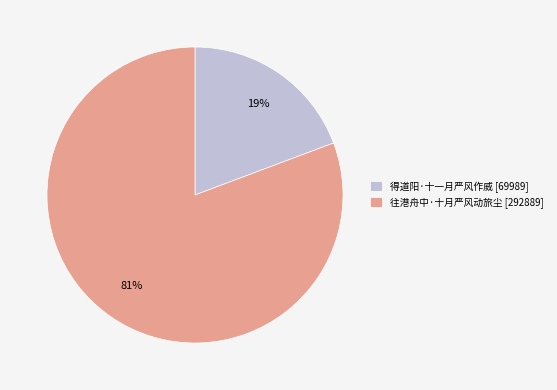

To the nearest percent, what is the average slice percentage?

50%